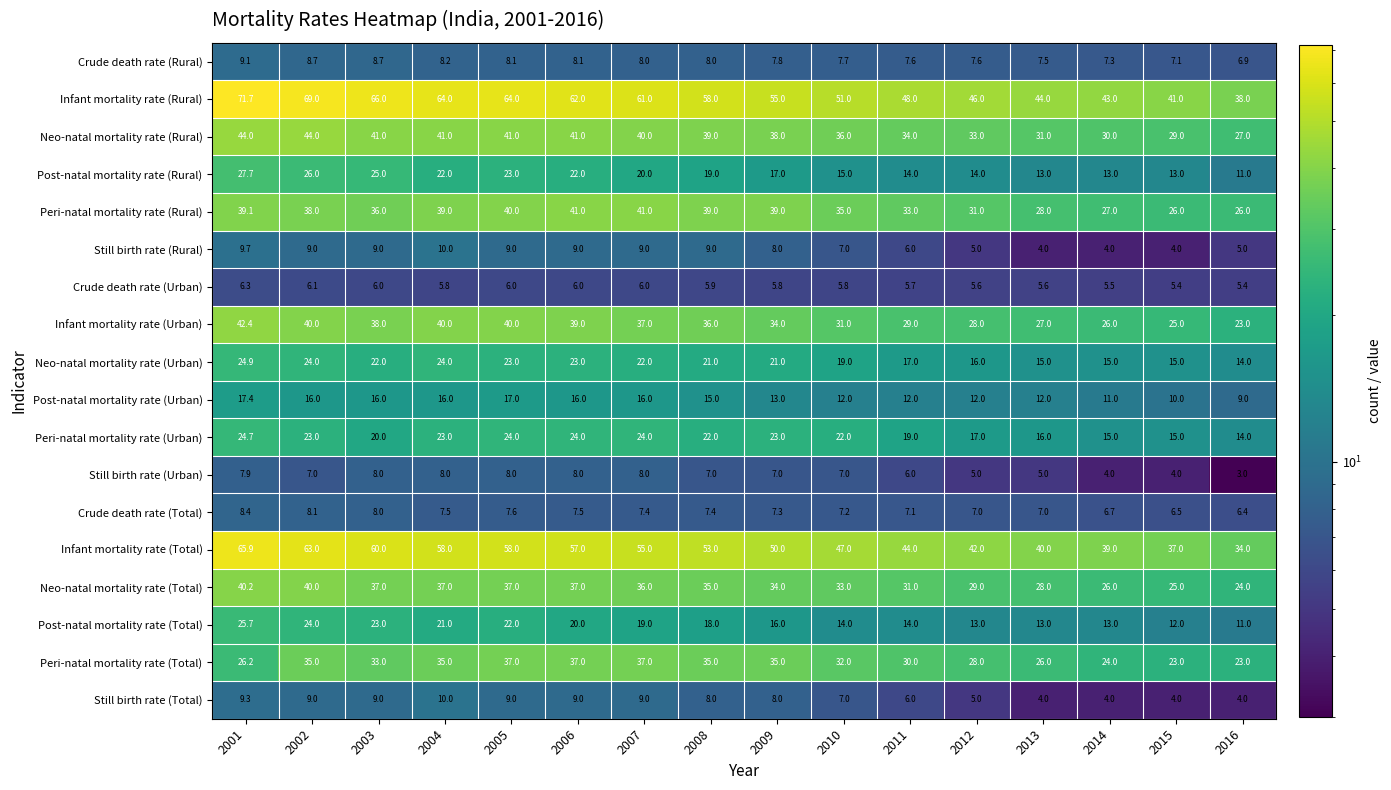

Which series has the widest spread of values?

Infant mortality rate (Rural)